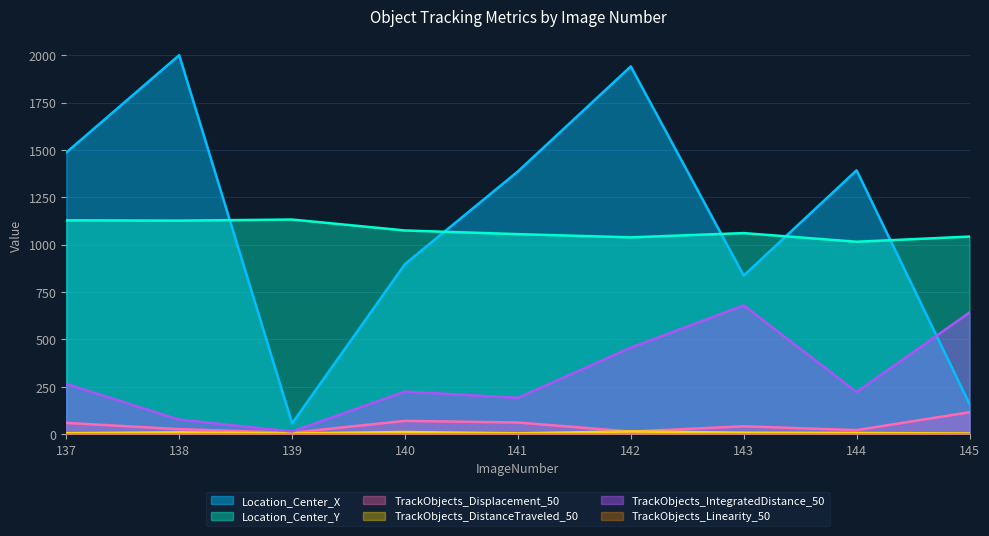

Is the value of TrackObjects_IntegratedDistance_50 at 139 greater than the value of TrackObjects_Displacement_50 at 145?

No